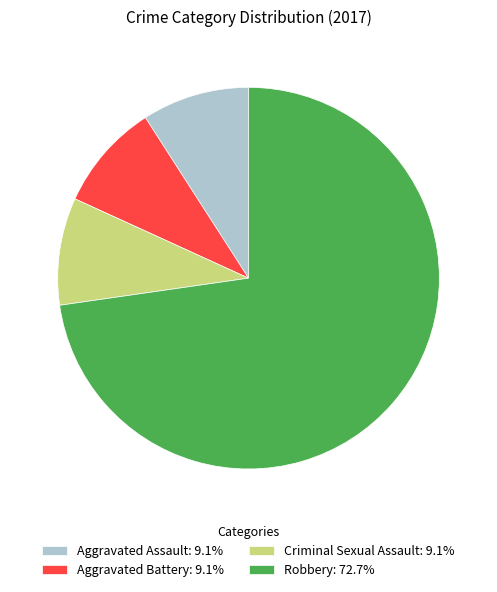

Is the sum of Criminal Sexual Assault: 9.1% and Aggravated Battery: 9.1% greater than half?

No